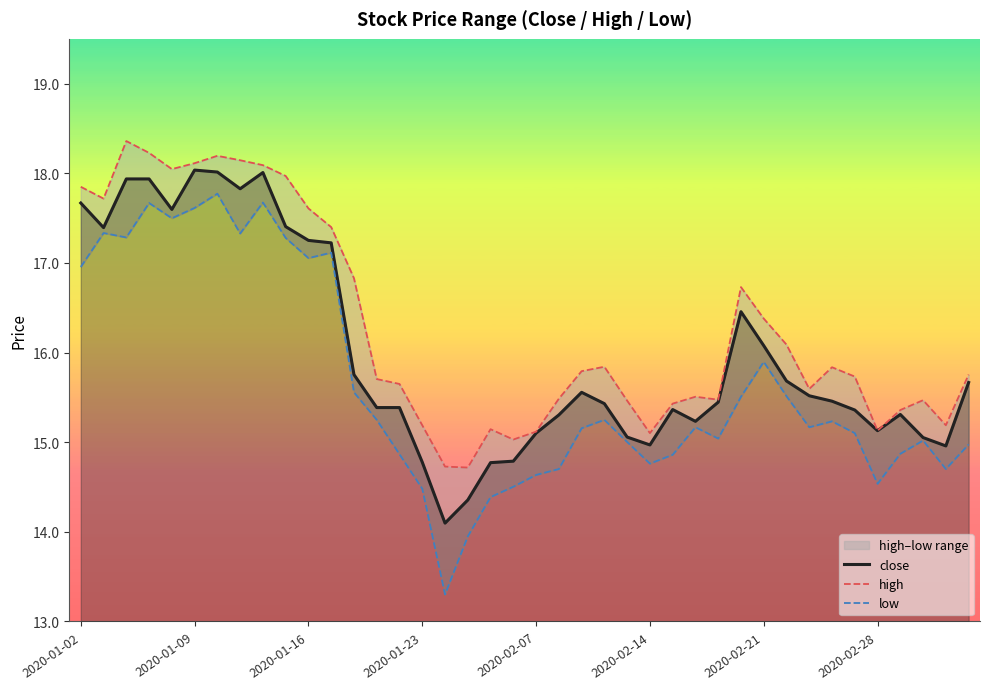

Reading right to left, transcribe all the data shown in this chart.

close: 15.7	15.0	15.1	15.3	15.1	15.4	15.5	15.5	15.7	16.1	16.5	15.4	15.2	15.4	15.0	15.1	15.4	15.6	15.3	15.1	14.8	14.8	14.4	14.1	14.8	15.4	15.4	15.8	17.2	17.3	17.4	18.0	17.8	18.0	18.0	17.6	17.9	17.9	17.4	17.7
high: 15.8	15.2	15.5	15.4	15.1	15.7	15.8	15.6	16.1	16.4	16.7	15.5	15.5	15.4	15.1	15.5	15.8	15.8	15.5	15.1	15.0	15.1	14.7	14.7	15.2	15.6	15.7	16.8	17.4	17.6	18.0	18.1	18.1	18.2	18.1	18.0	18.2	18.4	17.7	17.8
low: 15.0	14.7	15.0	14.9	14.5	15.1	15.2	15.2	15.5	15.9	15.5	15.0	15.2	14.9	14.8	15.0	15.2	15.2	14.7	14.6	14.5	14.4	13.9	13.3	14.5	14.9	15.2	15.6	17.1	17.1	17.3	17.7	17.3	17.8	17.6	17.5	17.7	17.3	17.3	17.0